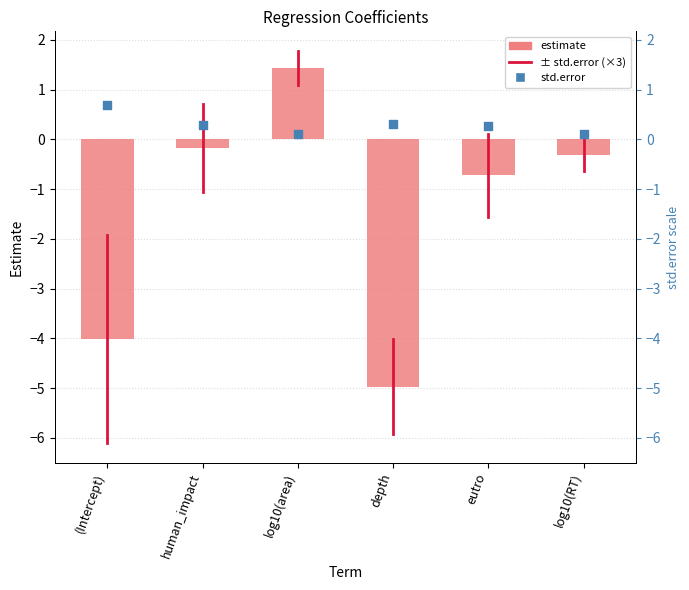

Which series contains the lowest Y value?

estimate